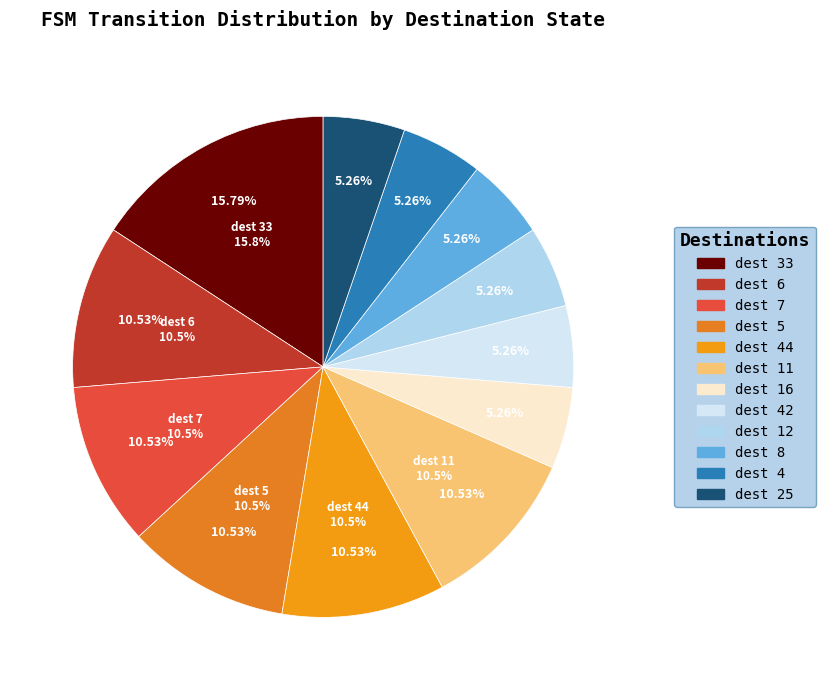

Count the number of slices in the pie.

12